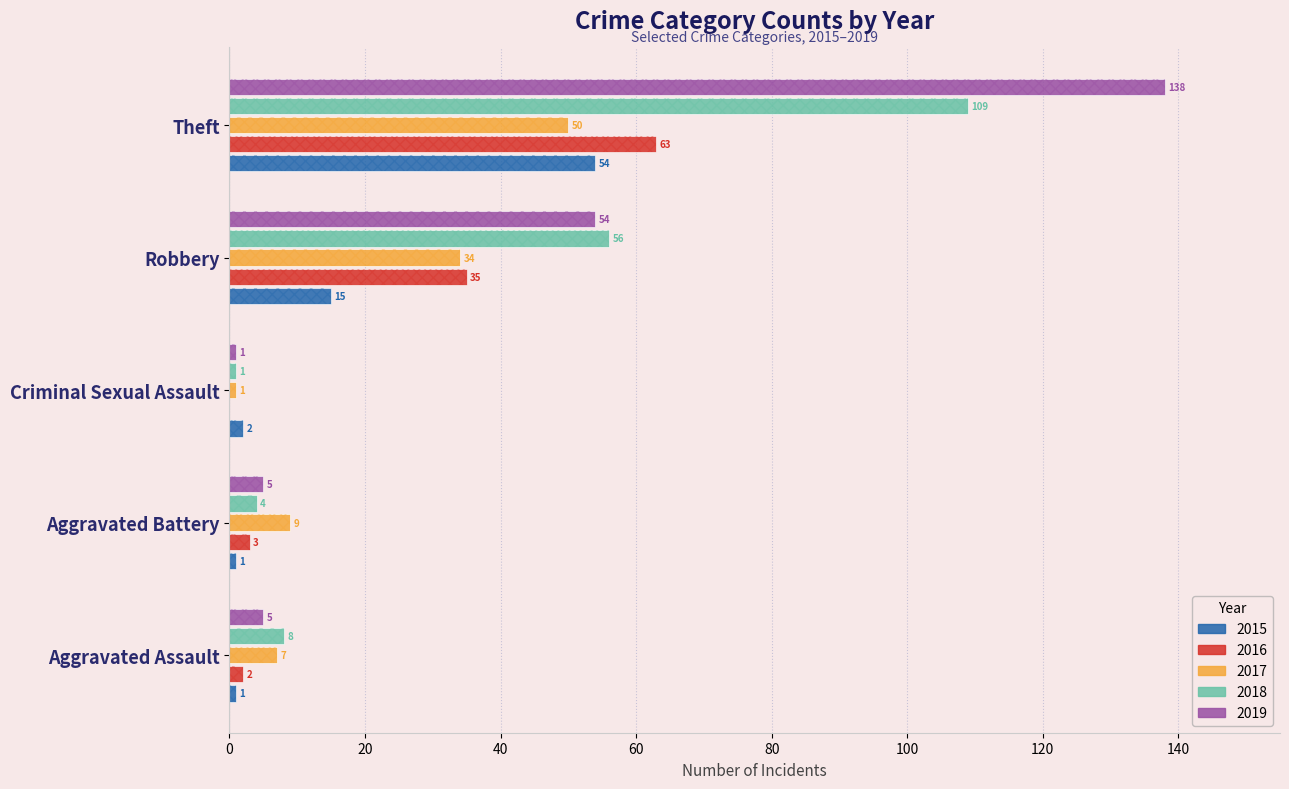

What is the value of the 2015 bar at the 4th from the left?

15